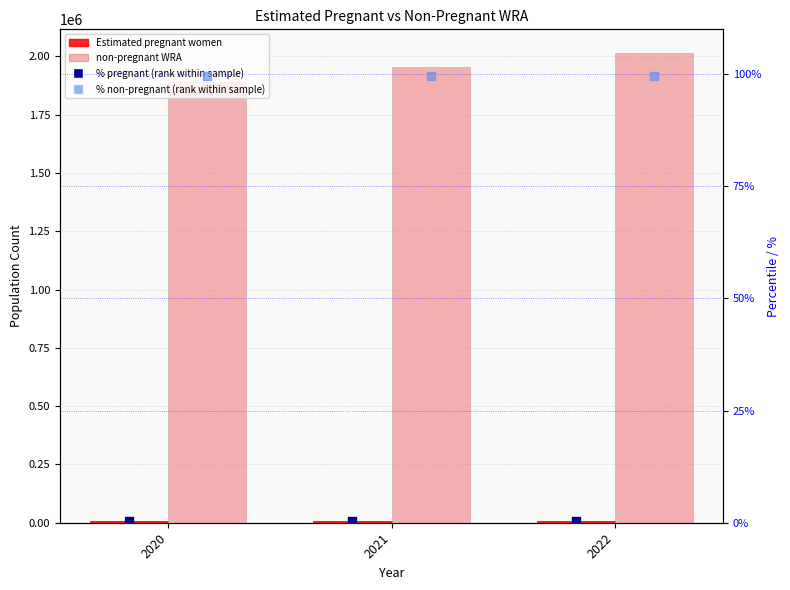

At how many categories does at least one series exceed 1517005?

3